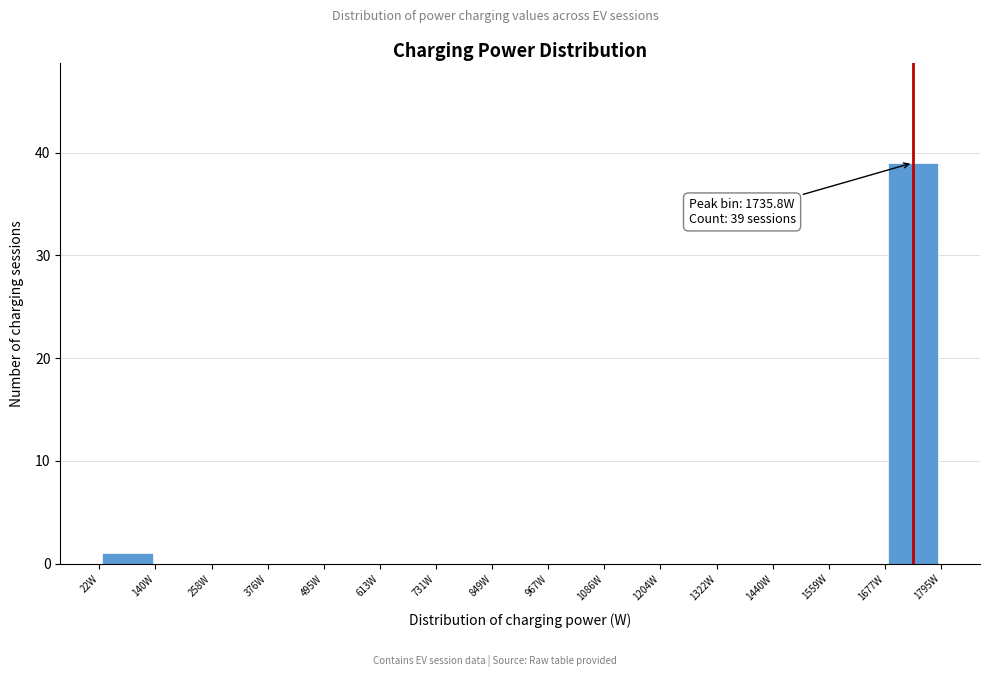

Over which range of the x-axis is the bar tallest?

1680 to 1800